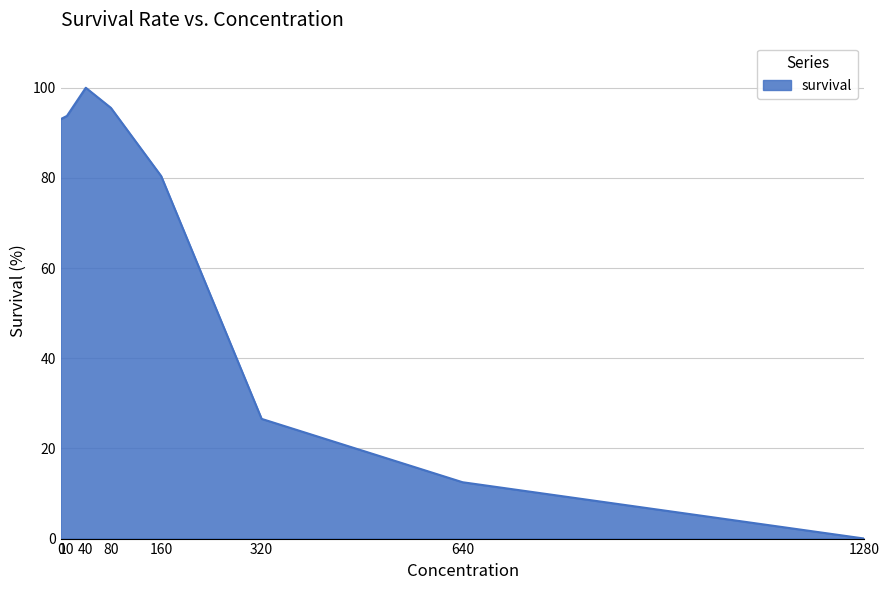

Reading left to right, list all the values displayed in this chart.

0=93.0	10=93.8	40=100.0	80=95.5	160=80.4	320=26.6	640=12.5	1280=0.0